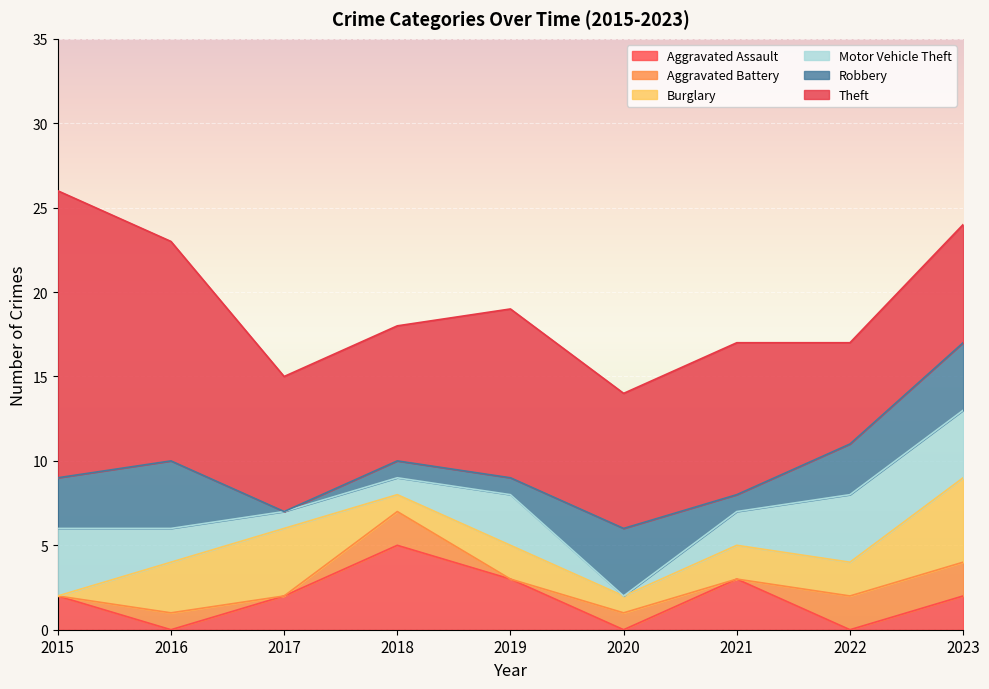

Rank the series by their maximum value, from highest to lowest.

Theft, Aggravated Assault, Burglary, Motor Vehicle Theft, Robbery, Aggravated Battery